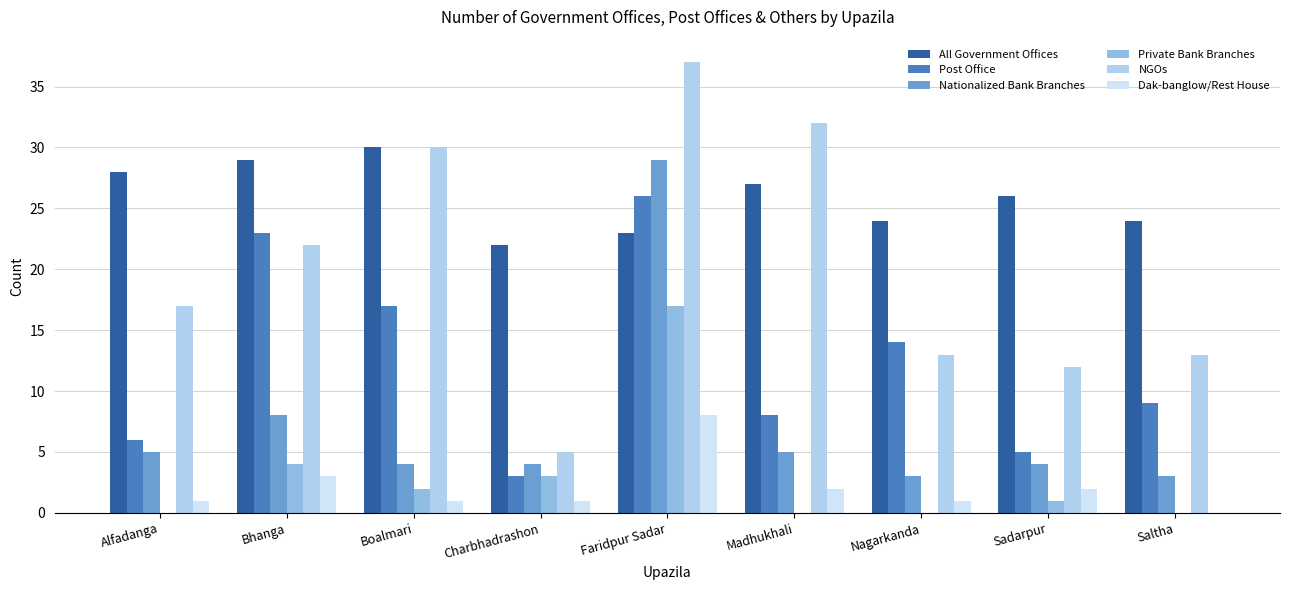

Which label corresponds to the largest value in the chart?

Faridpur Sadar